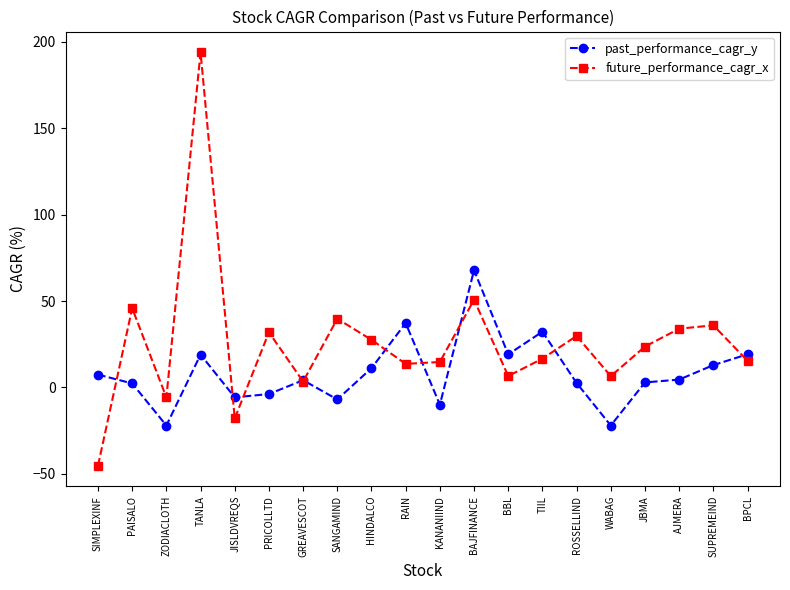

Between GREAVESCOT and ROSSELLIND, which series saw the biggest shift?

future_performance_cagr_x